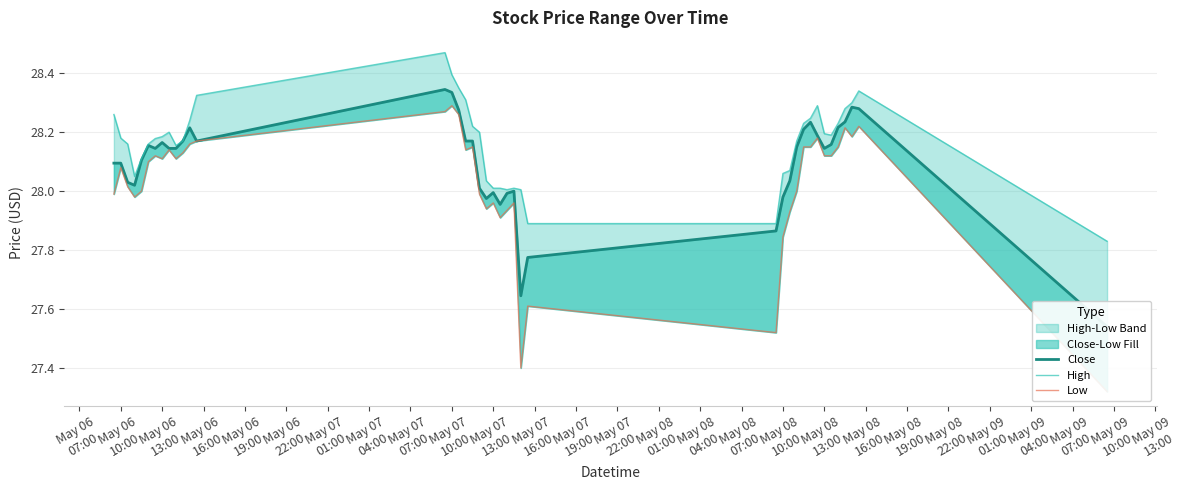

What is the sum of all Low values?

1121.0